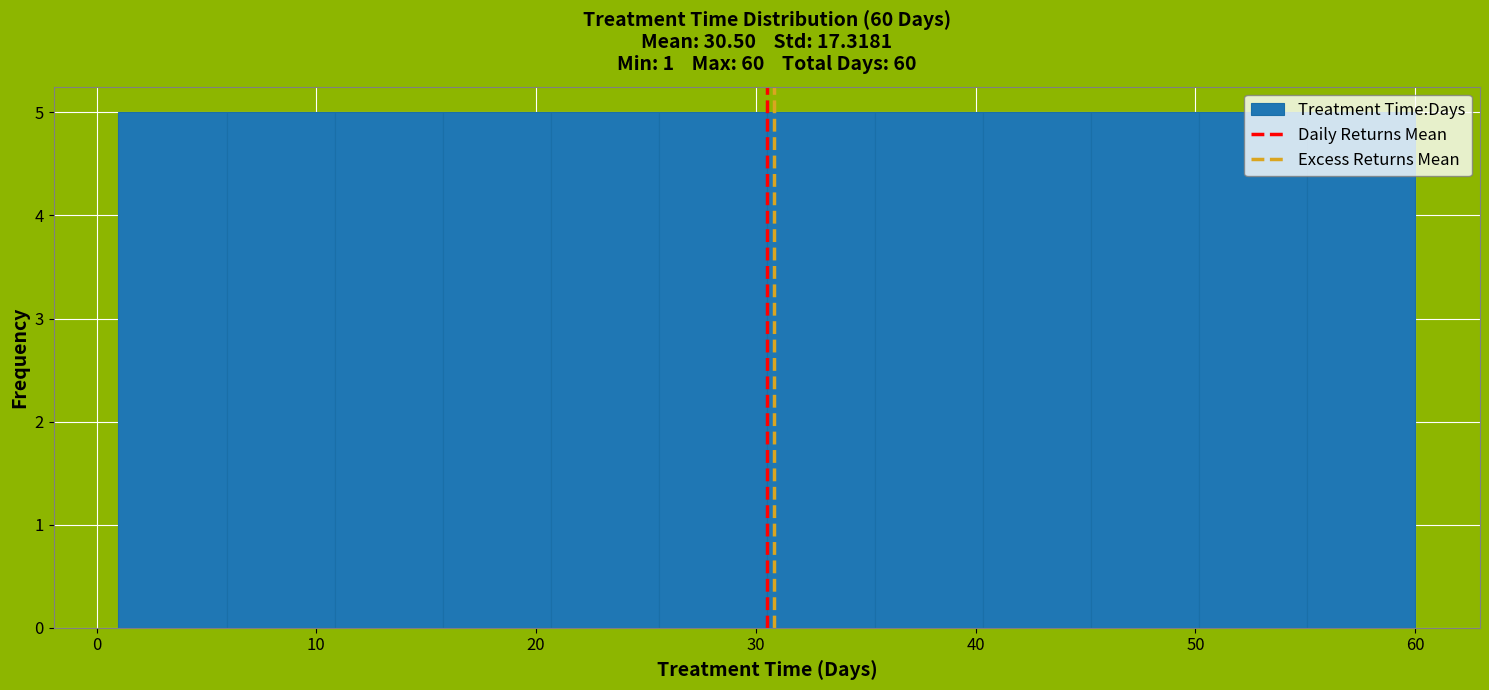

How tall is the bar that spans 40 to 45 on the x-axis? Neither the bar edges nor the heights are printed on the chart, so give them approximately, as read against the axes.

5